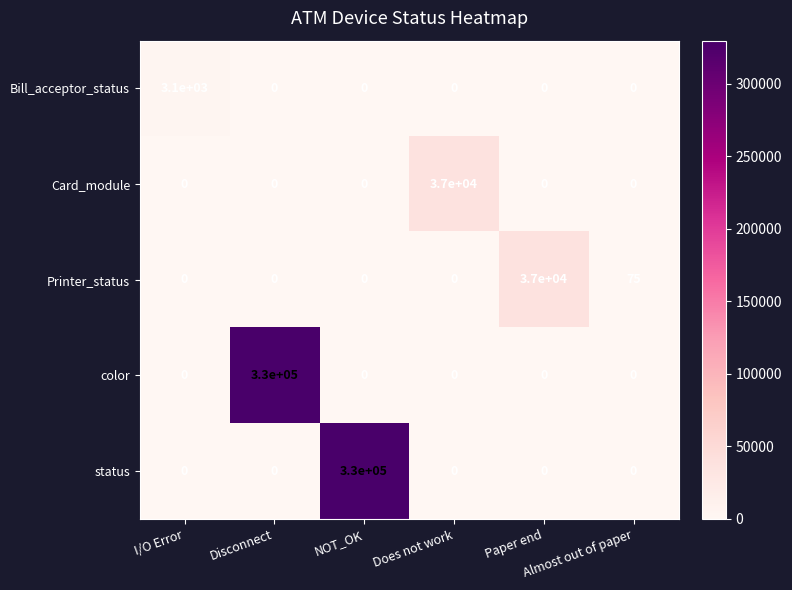

What is the sum of all Card_module values?

37000